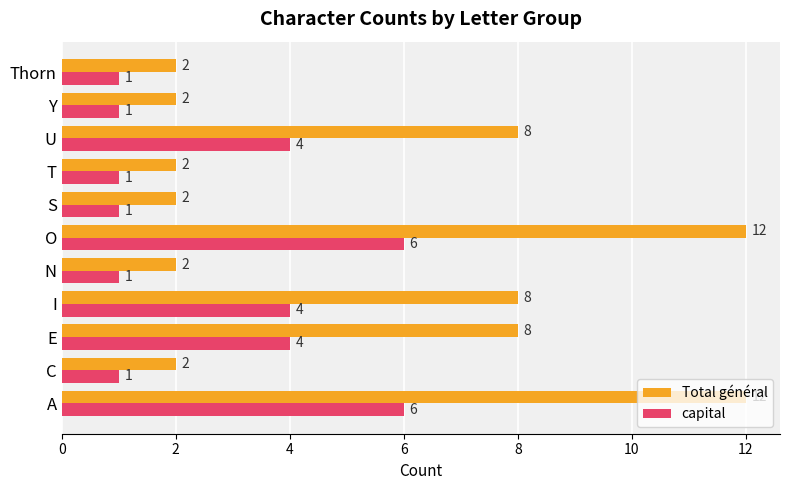

What is the difference between the maximum and minimum values in the Total général series?

10